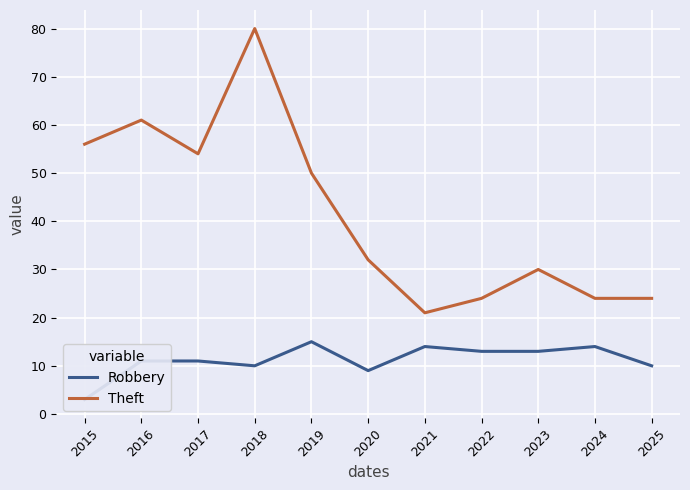

Between 2016 and 2021, which is larger?

2021